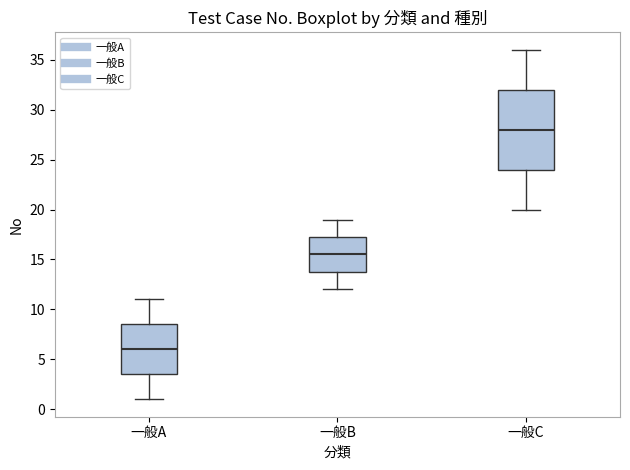

Reading left to right, transcribe this box plot: for each box, give where its median line is, the range the box spans, and where its two whiskers end, as read against the y-axis. The values are not printed on the chart, so give them approximately, as read against the axis.

一般A: median 6.0, box 3.5 to 8.5, whiskers 1.0 to 11.0
一般B: median 15.5, box 14.0 to 17.5, whiskers 12.0 to 19.0
一般C: median 28.0, box 24.0 to 32.0, whiskers 20.0 to 36.0